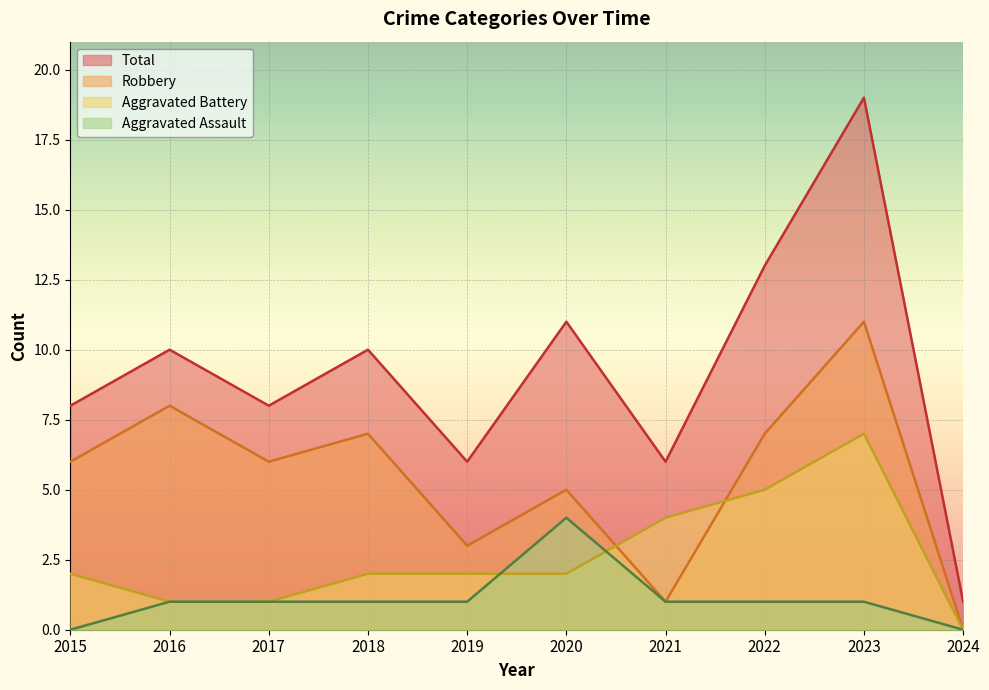

True or false: Aggravated Assault and Robbery cross at least once.

False